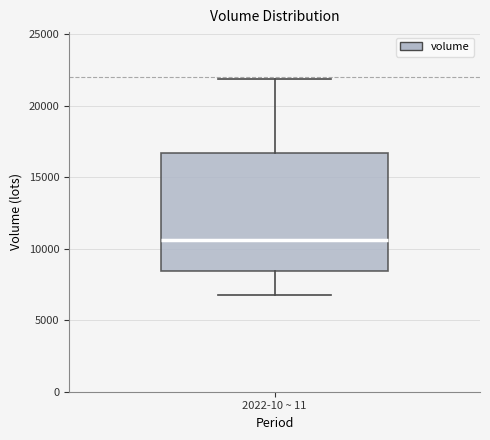

Transcribe this box plot: give where the median line is, the range the box spans, and where the two whiskers end, as read against the y-axis. The values are not printed on the chart, so give them approximately, as read against the axis.

median 10500, box 8500 to 16500, whiskers 7000 to 22000